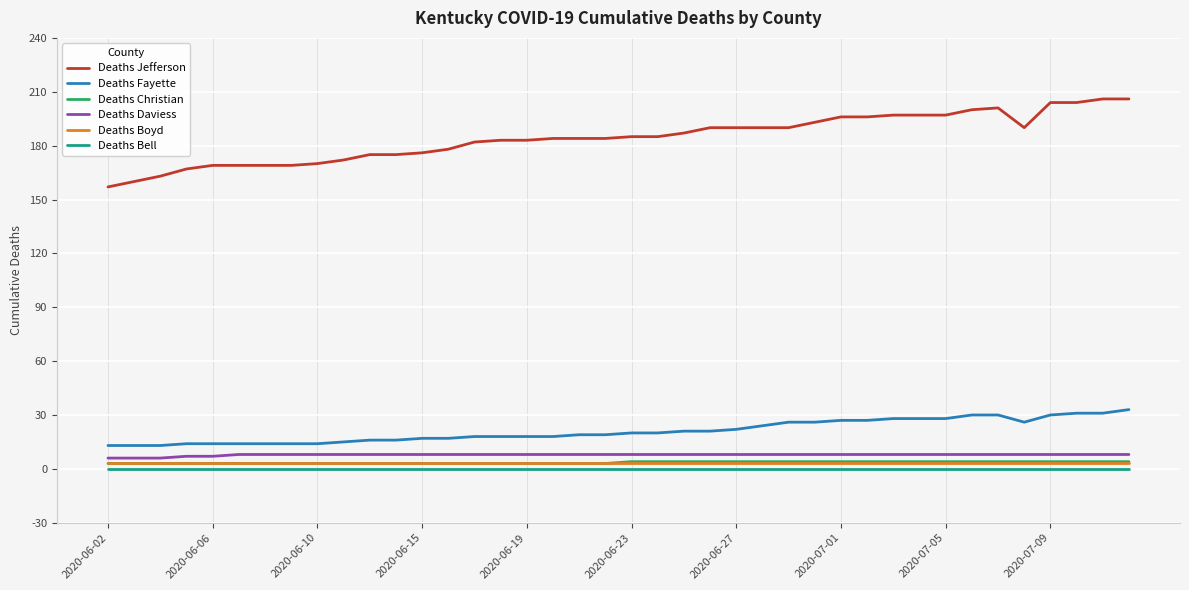

What is the greatest value displayed?

206